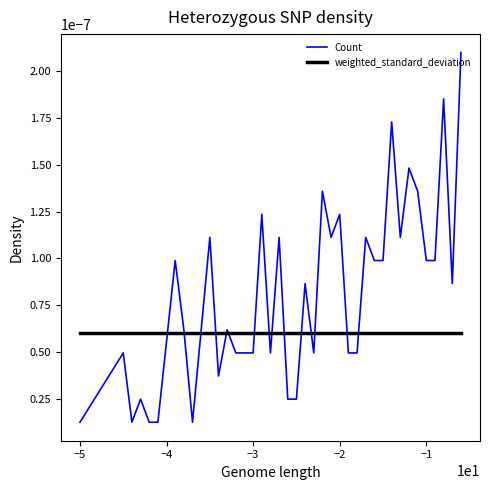

Which series has the largest range (max minus min)?

Count